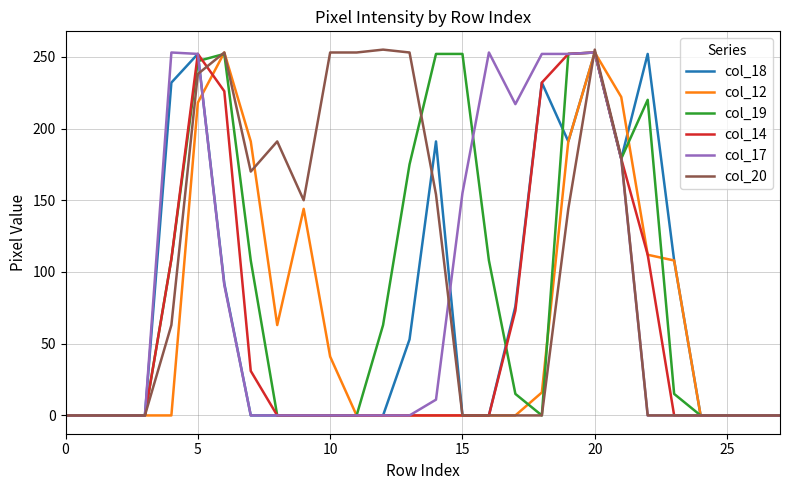

What is the greatest value displayed?

255